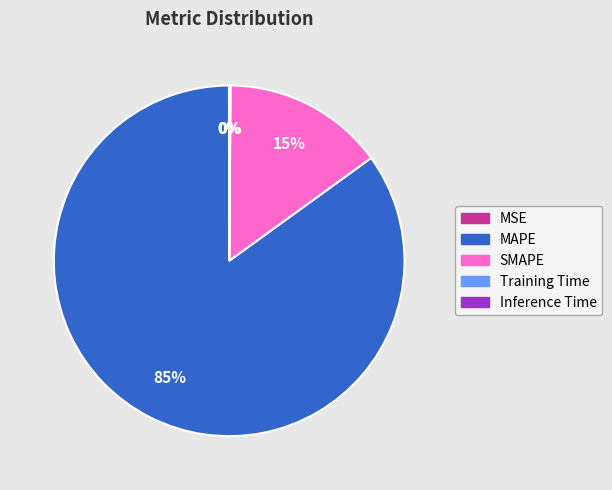

Which category has the biggest portion of the pie?

MAPE